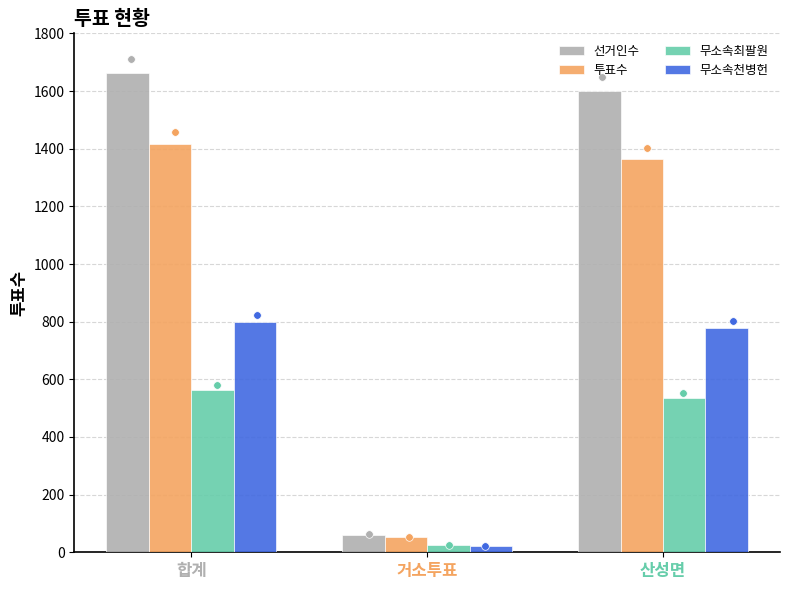

Which series has the largest Y range (max minus min)?

선거인수